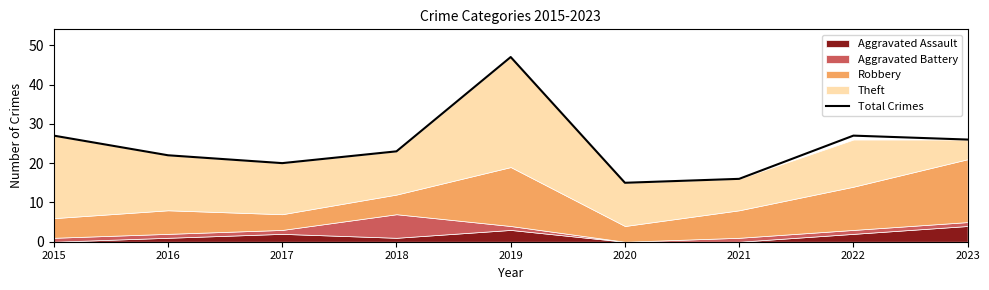

The Total Crimes series shows 16 at 2018. True or false?

False